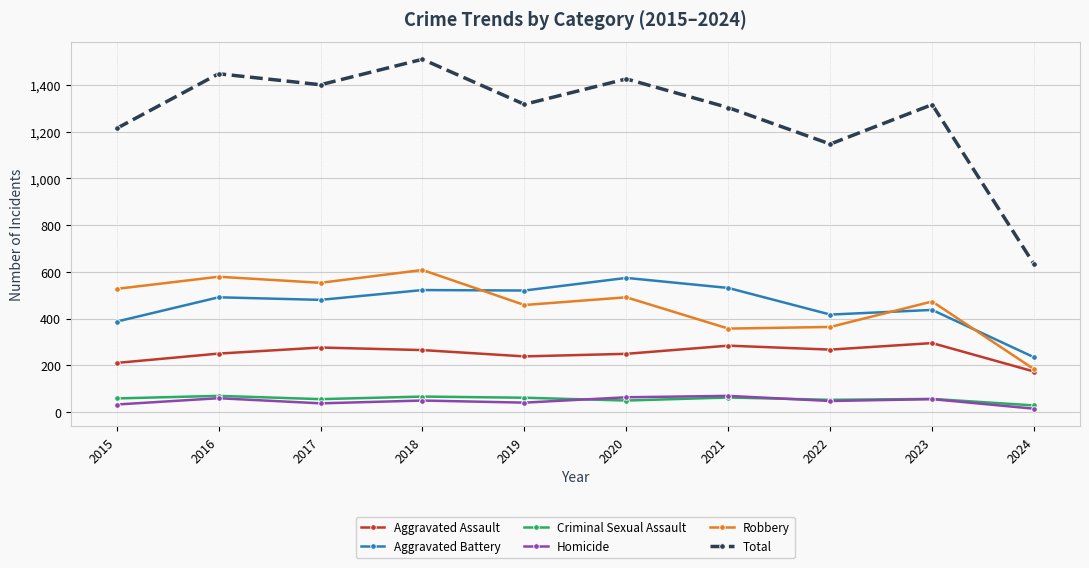

What are all the series names shown in the legend?

Aggravated Assault, Aggravated Battery, Criminal Sexual Assault, Homicide, Robbery, Total